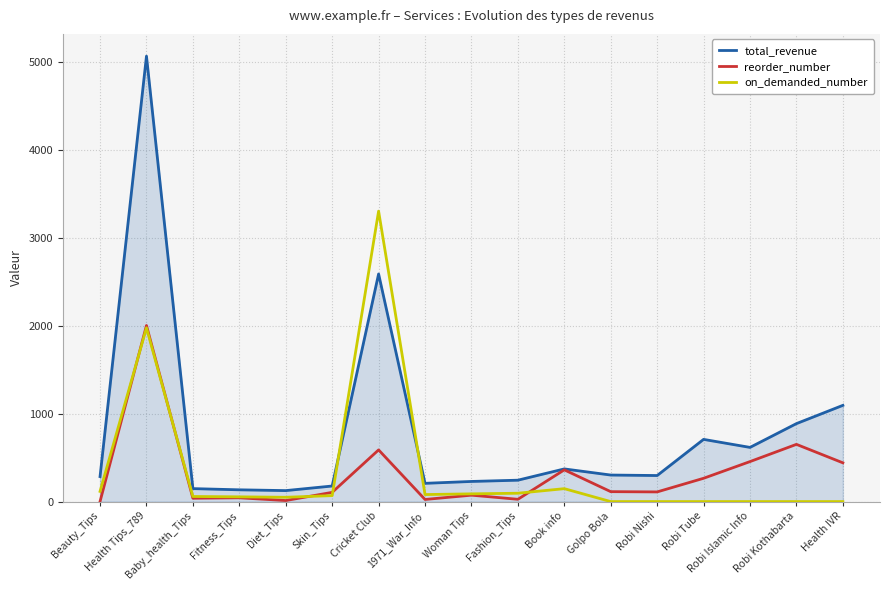

True or false: on_demanded_number has a value of 116.0 at Beauty_Tips.

True